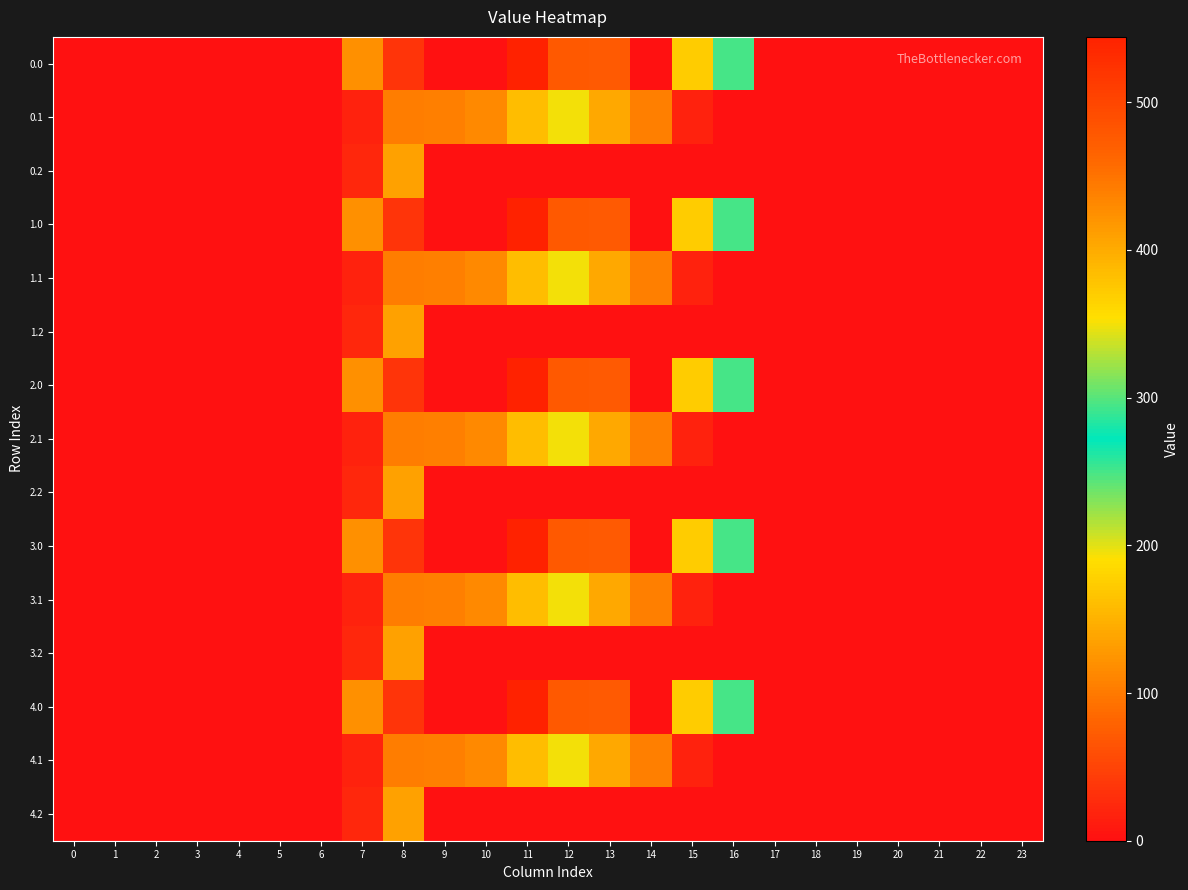

Reading right to left, transcribe all the data shown in this chart.

0.0: 23=0.0	22=0.0	21=0.0	20=0.0	19=0.0	18=0.0	17=0.0	16=294.5	15=172.8	14=0.3	13=70.2	12=477.2	11=544.3	10=0.0	9=0.0	8=35.0	7=120.6	6=0.0	5=0.0	4=0.0	3=0.0	2=0.0	1=0.0	0=0.0
0.1: 23=0.0	22=0.0	21=0.0	20=0.0	19=0.0	18=0.0	17=0.0	16=0.0	15=17.3	14=105.5	13=141.2	12=350.8	11=384.7	10=114.0	9=104.8	8=102.3	7=17.7	6=0.0	5=0.0	4=0.0	3=0.0	2=0.0	1=0.0	0=0.0
0.2: 23=0.0	22=0.0	21=0.0	20=0.0	19=0.0	18=0.0	17=0.0	16=0.0	15=0.0	14=0.0	13=0.0	12=0.0	11=0.0	10=0.0	9=0.0	8=134.2	7=22.3	6=0.0	5=0.0	4=0.0	3=0.0	2=0.0	1=0.0	0=0.0
1.0: 23=0.0	22=0.0	21=0.0	20=0.0	19=0.0	18=0.0	17=0.0	16=294.5	15=172.8	14=0.3	13=70.2	12=477.2	11=544.3	10=0.0	9=0.0	8=35.0	7=120.6	6=0.0	5=0.0	4=0.0	3=0.0	2=0.0	1=0.0	0=0.0
1.1: 23=0.0	22=0.0	21=0.0	20=0.0	19=0.0	18=0.0	17=0.0	16=0.0	15=17.3	14=105.5	13=141.2	12=350.8	11=384.7	10=114.0	9=104.8	8=102.3	7=17.7	6=0.0	5=0.0	4=0.0	3=0.0	2=0.0	1=0.0	0=0.0
1.2: 23=0.0	22=0.0	21=0.0	20=0.0	19=0.0	18=0.0	17=0.0	16=0.0	15=0.0	14=0.0	13=0.0	12=0.0	11=0.0	10=0.0	9=0.0	8=134.2	7=22.3	6=0.0	5=0.0	4=0.0	3=0.0	2=0.0	1=0.0	0=0.0
2.0: 23=0.0	22=0.0	21=0.0	20=0.0	19=0.0	18=0.0	17=0.0	16=294.5	15=172.8	14=0.3	13=70.2	12=477.2	11=544.3	10=0.0	9=0.0	8=35.0	7=120.6	6=0.0	5=0.0	4=0.0	3=0.0	2=0.0	1=0.0	0=0.0
2.1: 23=0.0	22=0.0	21=0.0	20=0.0	19=0.0	18=0.0	17=0.0	16=0.0	15=17.3	14=105.5	13=141.2	12=350.8	11=384.7	10=114.0	9=104.8	8=102.3	7=17.7	6=0.0	5=0.0	4=0.0	3=0.0	2=0.0	1=0.0	0=0.0
2.2: 23=0.0	22=0.0	21=0.0	20=0.0	19=0.0	18=0.0	17=0.0	16=0.0	15=0.0	14=0.0	13=0.0	12=0.0	11=0.0	10=0.0	9=0.0	8=134.2	7=22.3	6=0.0	5=0.0	4=0.0	3=0.0	2=0.0	1=0.0	0=0.0
3.0: 23=0.0	22=0.0	21=0.0	20=0.0	19=0.0	18=0.0	17=0.0	16=294.5	15=172.8	14=0.3	13=70.2	12=477.2	11=544.3	10=0.0	9=0.0	8=35.0	7=120.6	6=0.0	5=0.0	4=0.0	3=0.0	2=0.0	1=0.0	0=0.0
3.1: 23=0.0	22=0.0	21=0.0	20=0.0	19=0.0	18=0.0	17=0.0	16=0.0	15=17.3	14=105.5	13=141.2	12=350.8	11=384.7	10=114.0	9=104.8	8=102.3	7=17.7	6=0.0	5=0.0	4=0.0	3=0.0	2=0.0	1=0.0	0=0.0
3.2: 23=0.0	22=0.0	21=0.0	20=0.0	19=0.0	18=0.0	17=0.0	16=0.0	15=0.0	14=0.0	13=0.0	12=0.0	11=0.0	10=0.0	9=0.0	8=134.2	7=22.3	6=0.0	5=0.0	4=0.0	3=0.0	2=0.0	1=0.0	0=0.0
4.0: 23=0.0	22=0.0	21=0.0	20=0.0	19=0.0	18=0.0	17=0.0	16=294.5	15=172.8	14=0.3	13=70.2	12=477.2	11=544.3	10=0.0	9=0.0	8=35.0	7=120.6	6=0.0	5=0.0	4=0.0	3=0.0	2=0.0	1=0.0	0=0.0
4.1: 23=0.0	22=0.0	21=0.0	20=0.0	19=0.0	18=0.0	17=0.0	16=0.0	15=17.3	14=105.5	13=141.2	12=350.8	11=384.7	10=114.0	9=104.8	8=102.3	7=17.7	6=0.0	5=0.0	4=0.0	3=0.0	2=0.0	1=0.0	0=0.0
4.2: 23=0.0	22=0.0	21=0.0	20=0.0	19=0.0	18=0.0	17=0.0	16=0.0	15=0.0	14=0.0	13=0.0	12=0.0	11=0.0	10=0.0	9=0.0	8=134.2	7=22.3	6=0.0	5=0.0	4=0.0	3=0.0	2=0.0	1=0.0	0=0.0